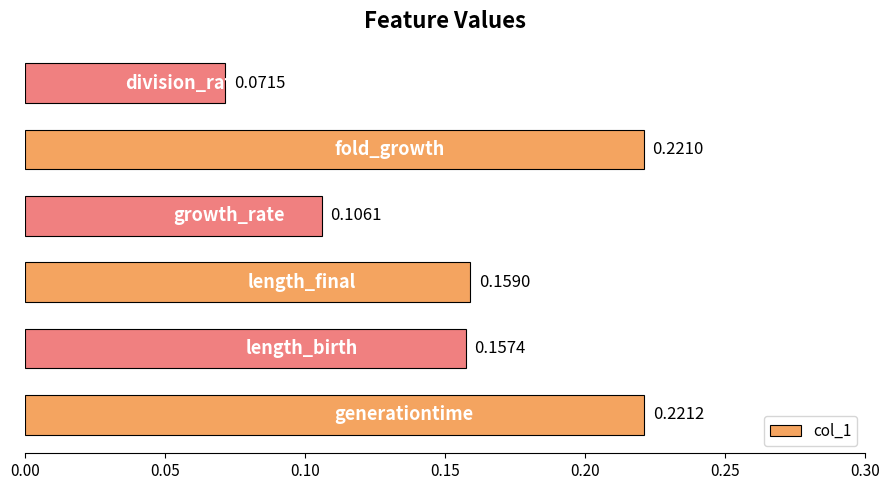

What is the sum of all values?

0.9